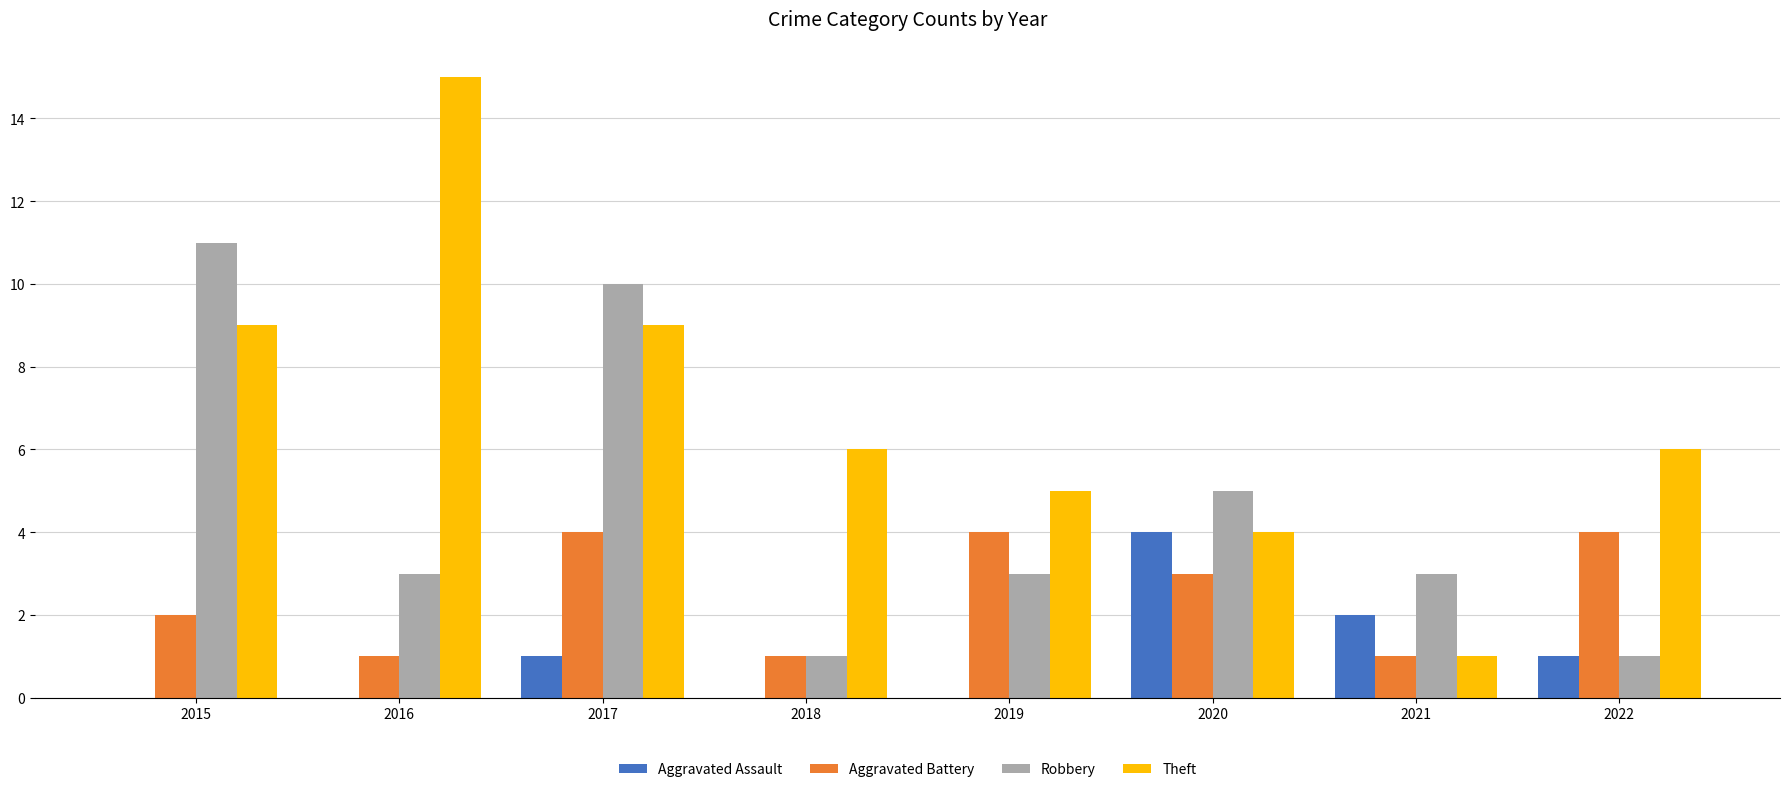

Which series changed the most between 2021 and 2022?

Theft